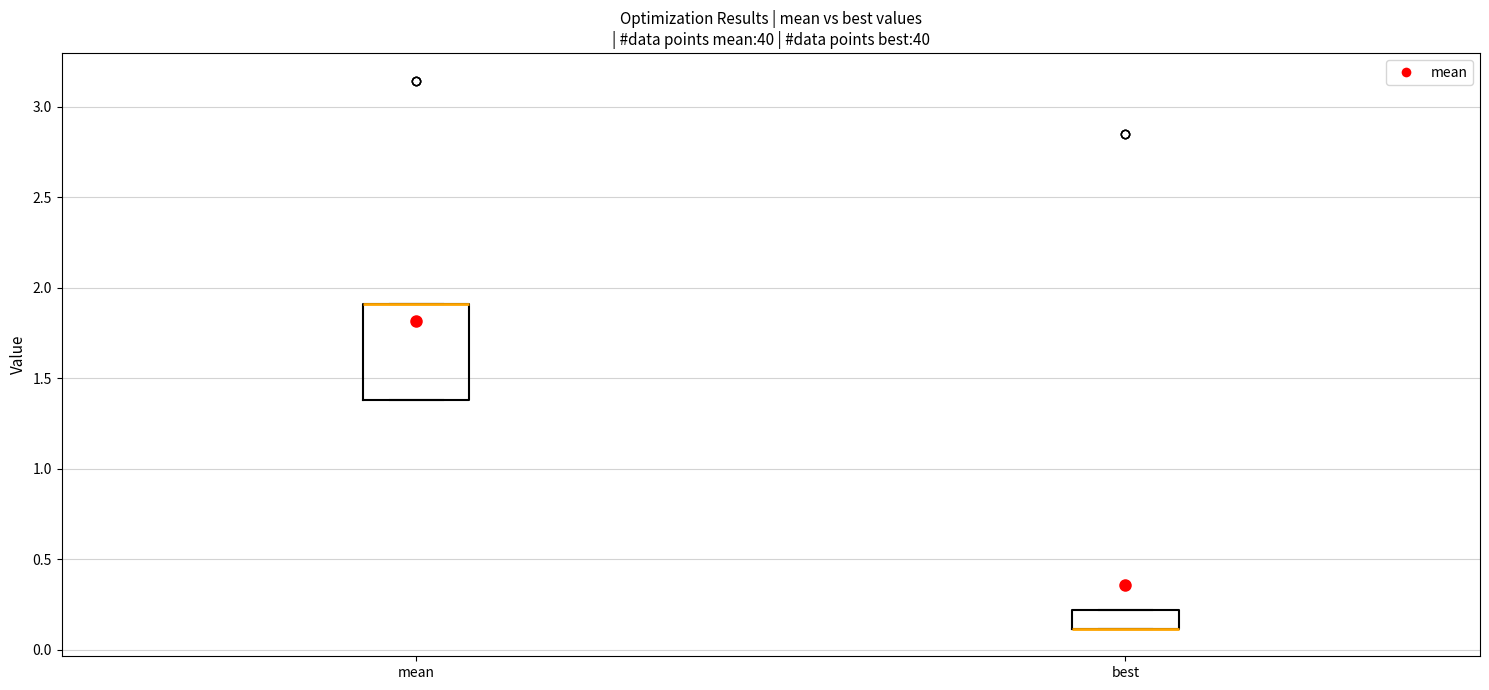

Comparing the boxes themselves (not the whiskers), which one is the tallest?

mean